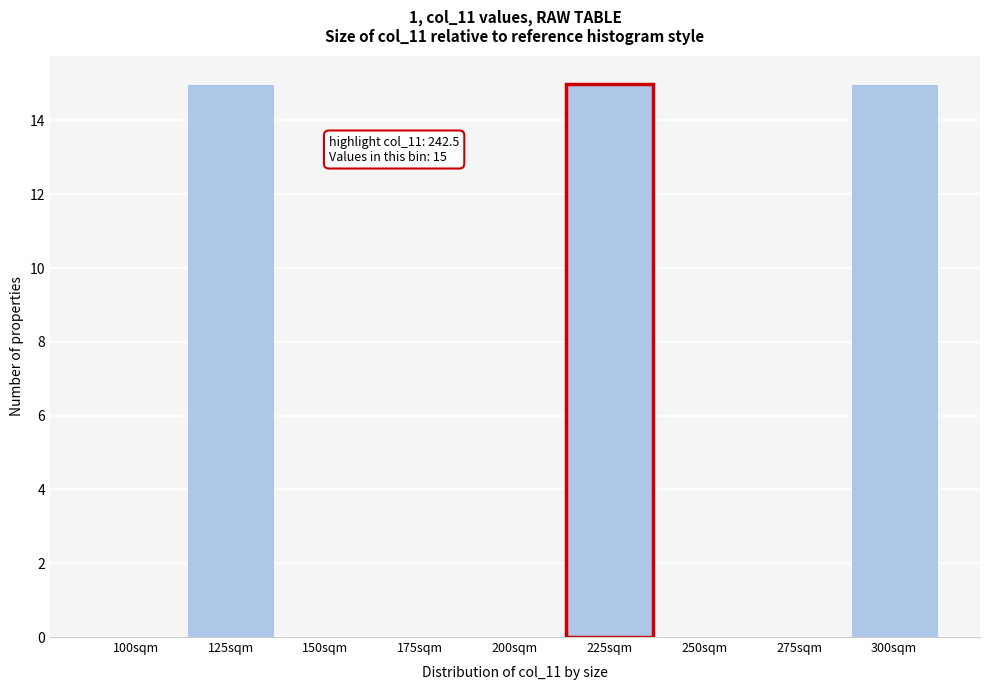

Reading left to right, what are all the values shown in this chart?

100sqm=0	125sqm=15	150sqm=0	175sqm=0	200sqm=0	225sqm=15	250sqm=0	275sqm=0	300sqm=15